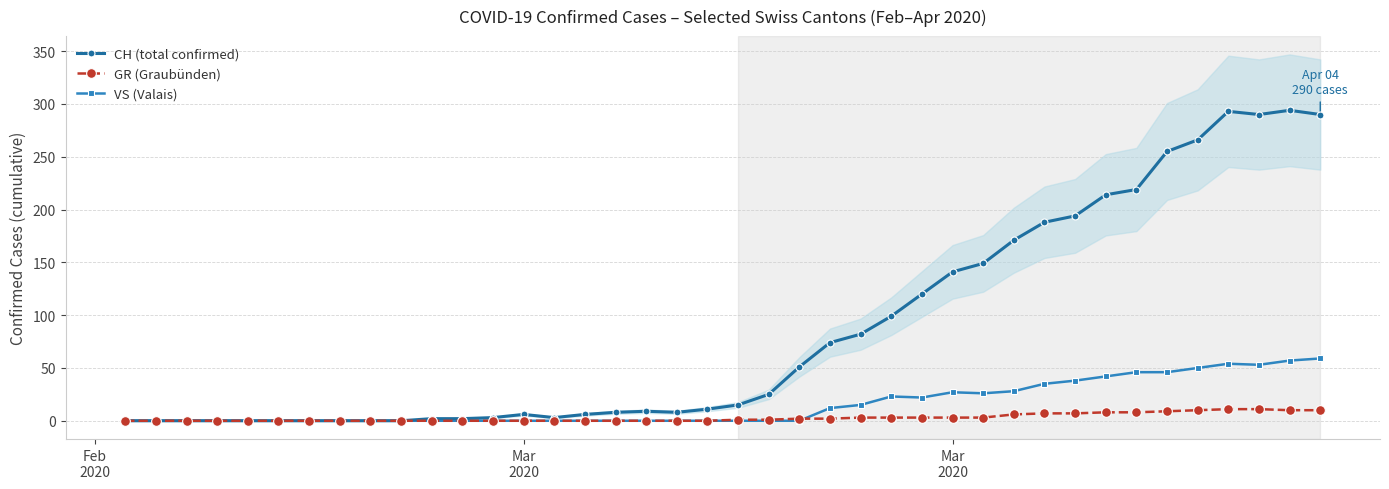

What is the label of the 13th point from the right?

Mar 2020